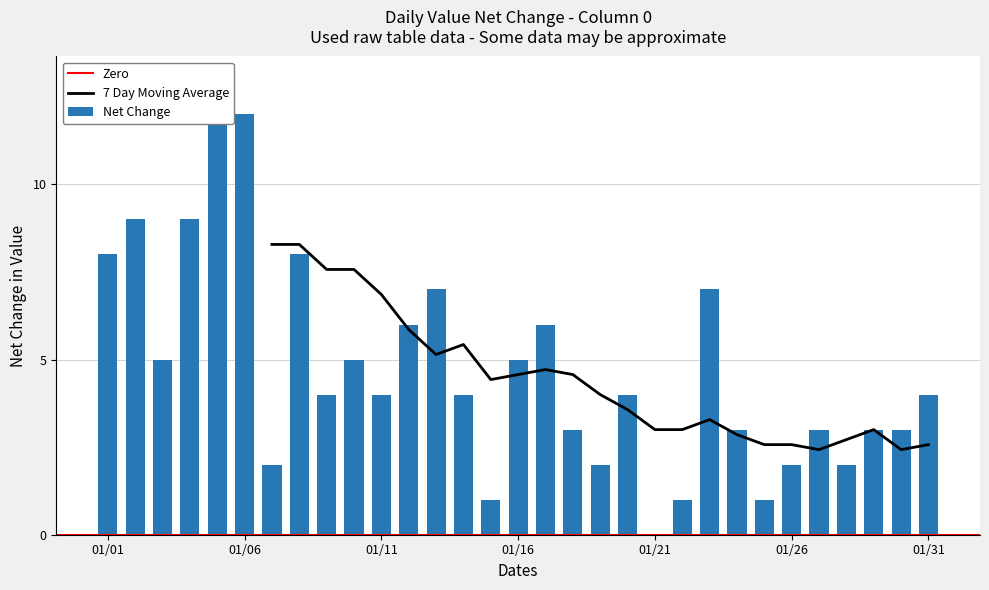

What is the sum of all values?

146